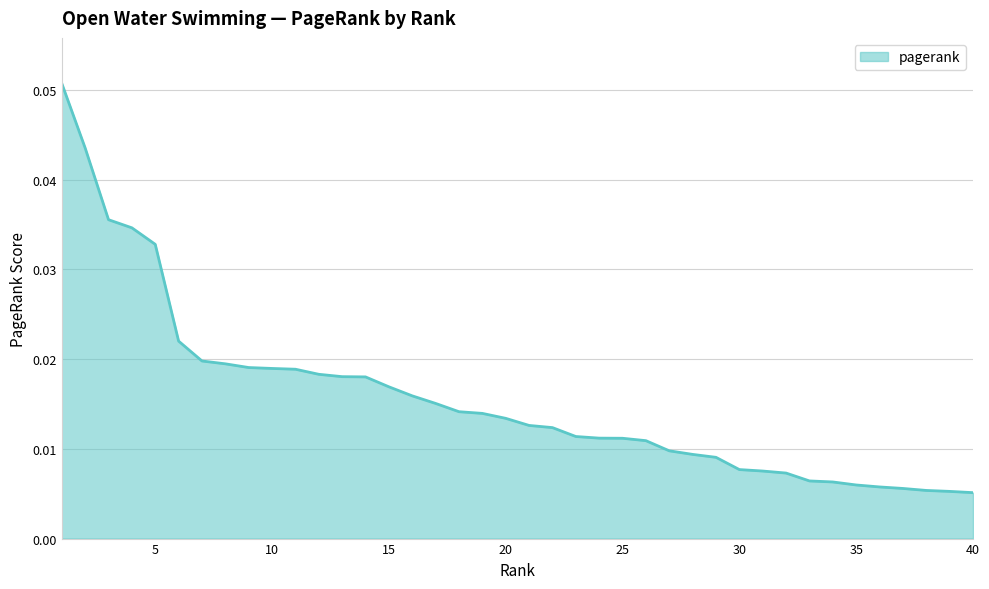

How many lines are shown in the chart?

1